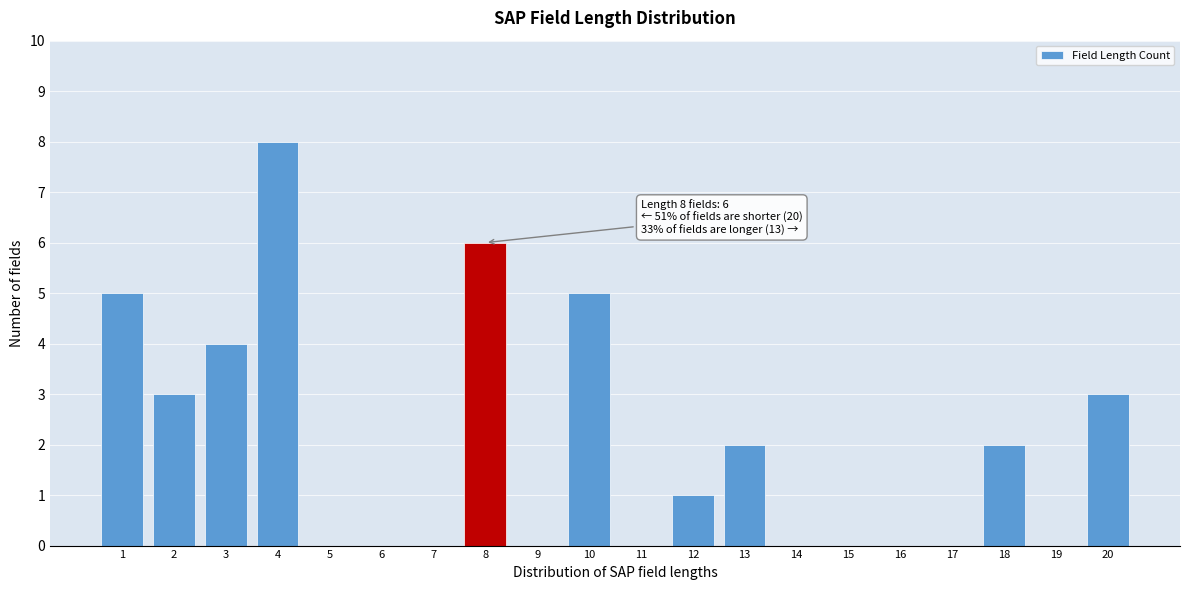

Reading right to left, list all the values displayed in this chart.

20=3	19=0	18=2	17=0	16=0	15=0	14=0	13=2	12=1	11=0	10=5	9=0	8=6	7=0	6=0	5=0	4=8	3=4	2=3	1=5